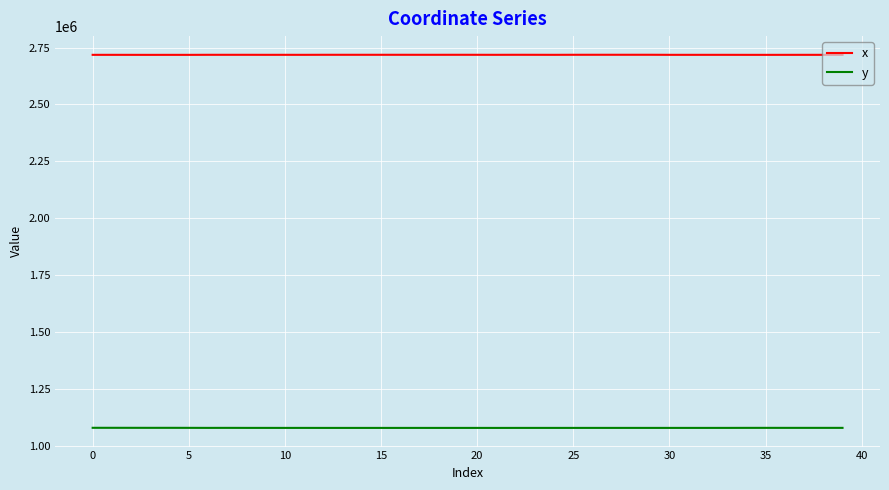

True or false: x and y intersect in this chart.

False